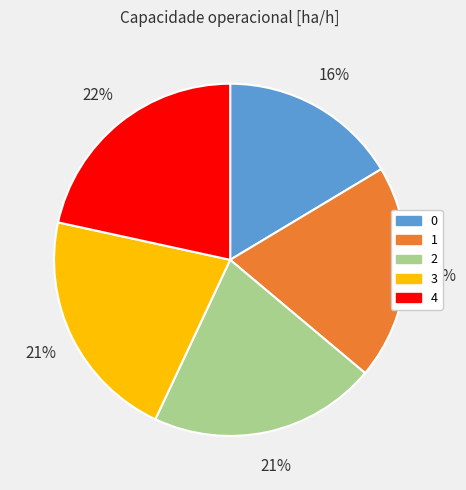

Is the sum of 4 and 2 greater than half?

No